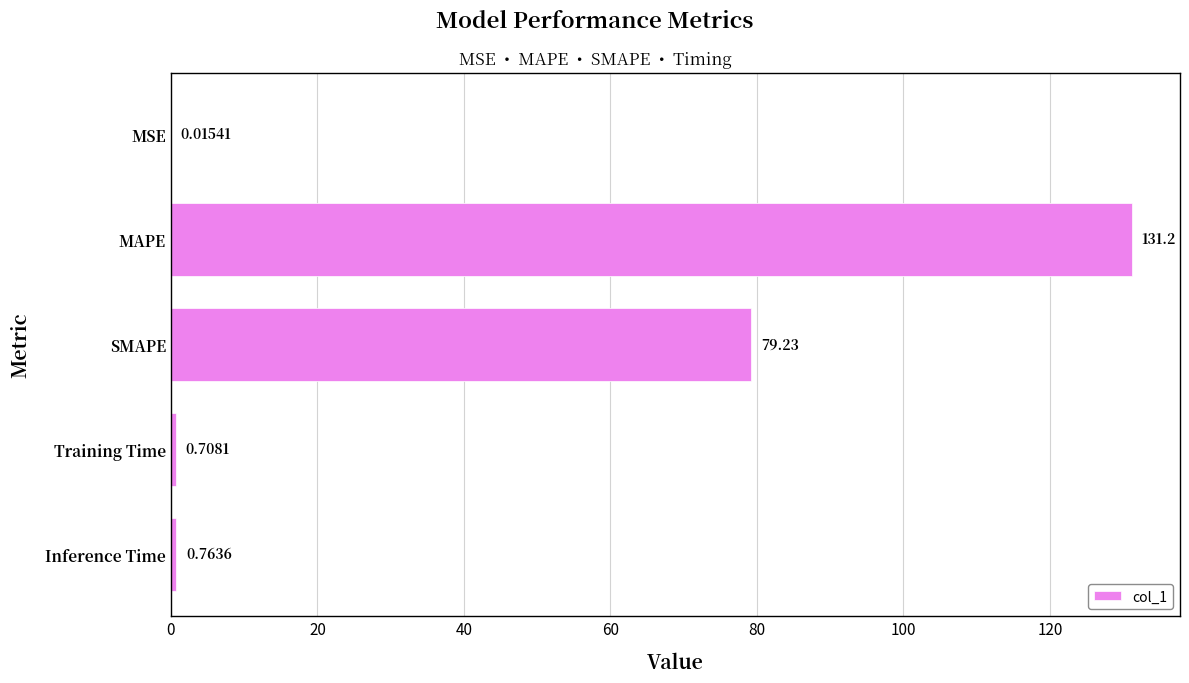

What is the change in value from SMAPE to Inference Time?

-78.5